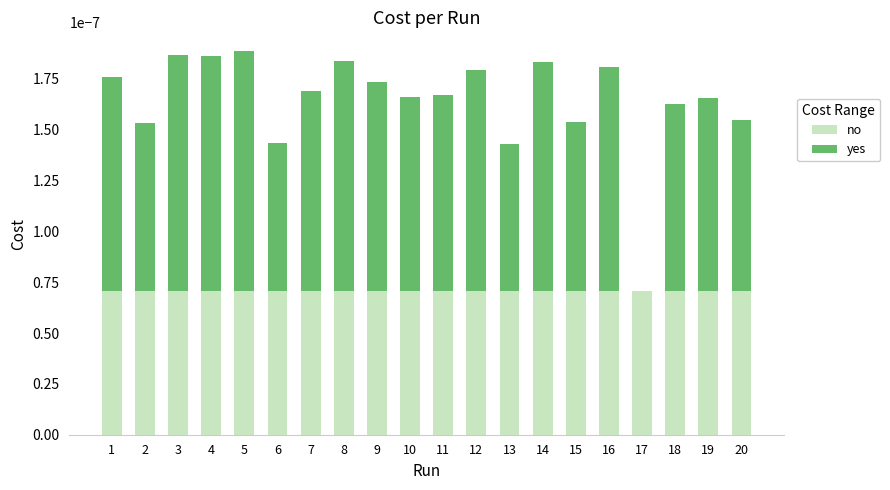

What are all the series names shown in the legend?

no, yes